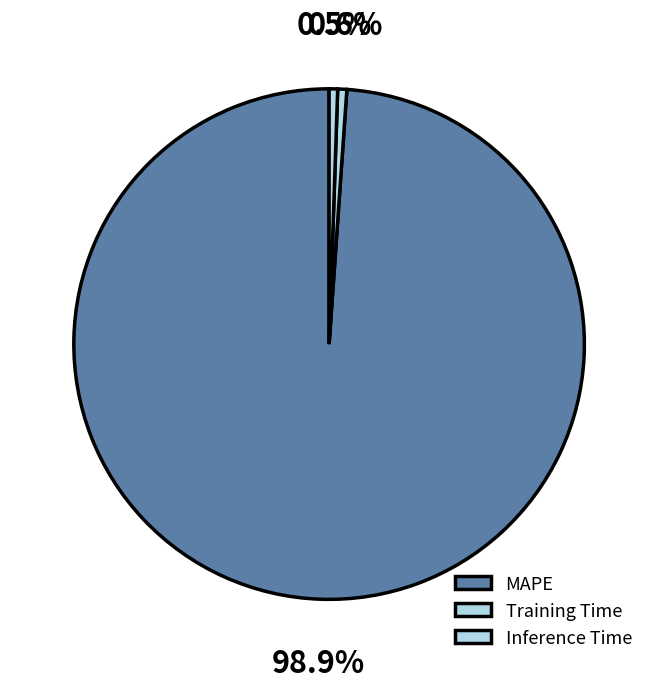

Count the number of slices in the pie.

3